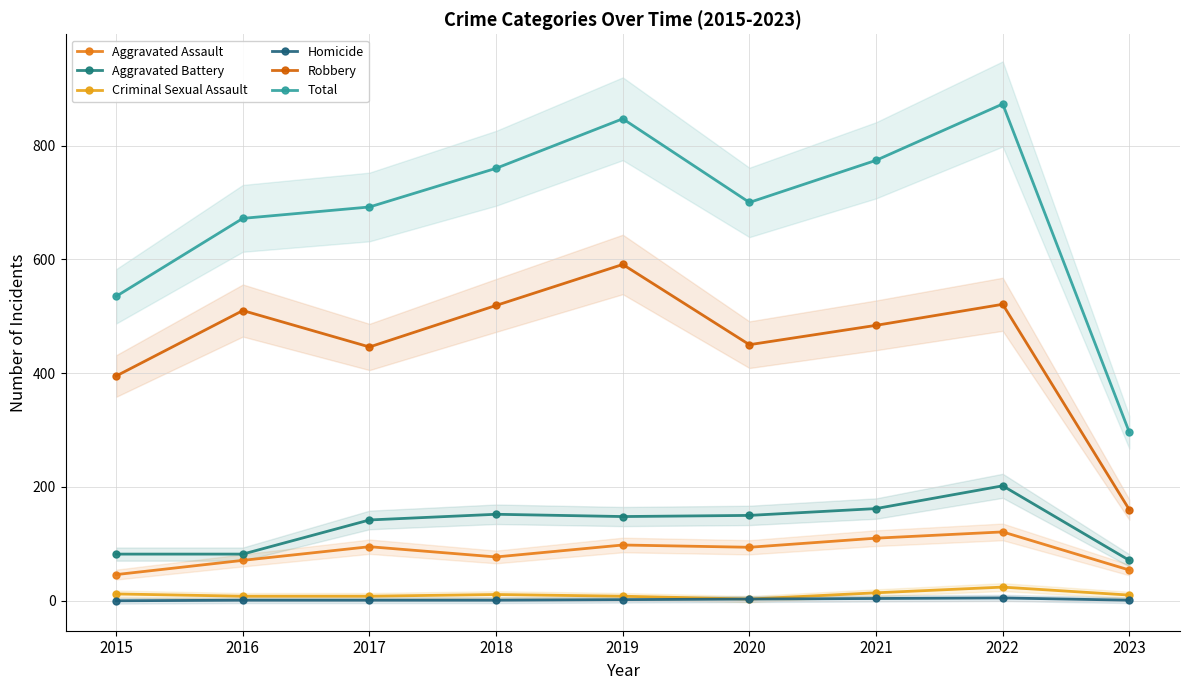

How many values in the Aggravated Assault series exceed 94?

4